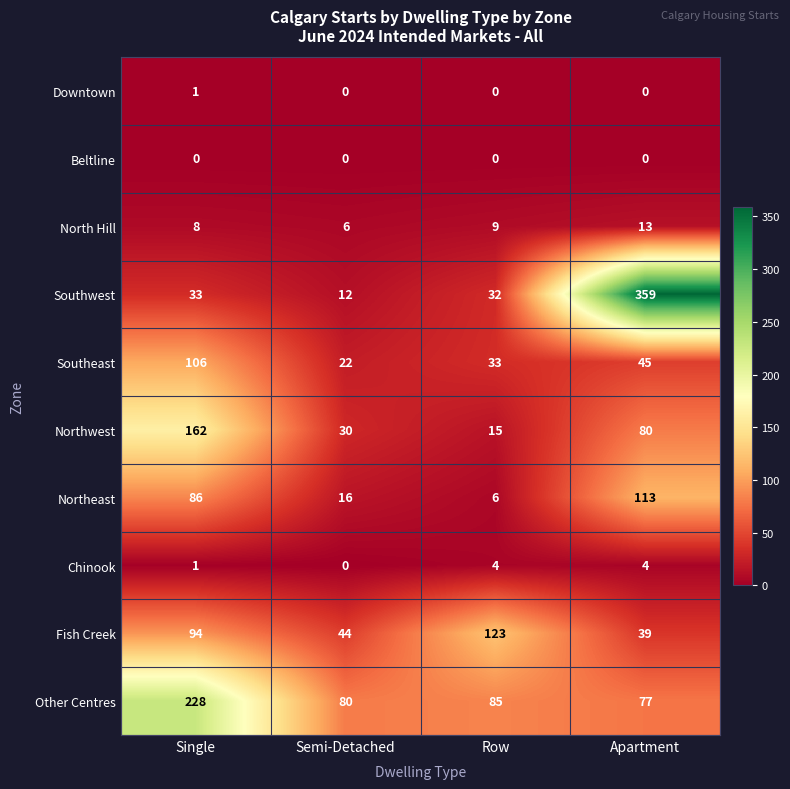

What is the greatest value displayed?

359